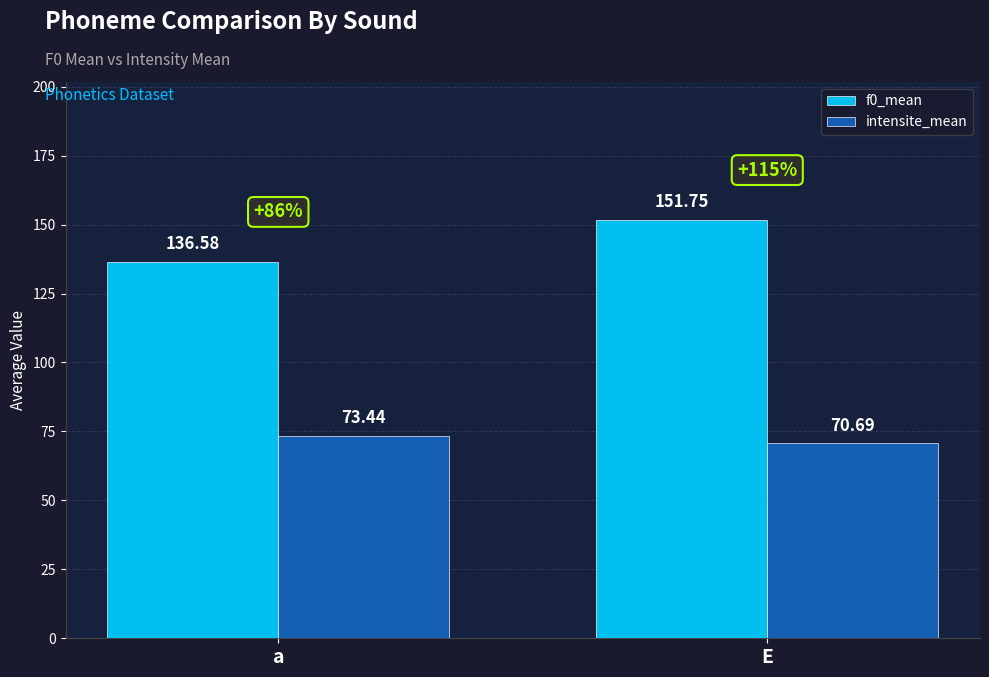

Rank the series by their average value, from highest to lowest.

f0_mean, intensite_mean